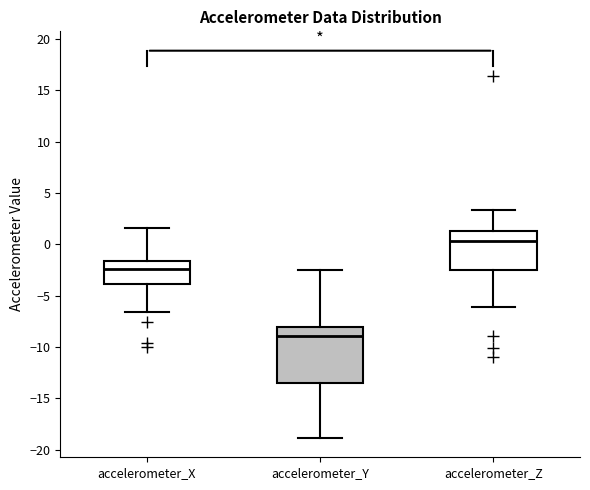

Comparing the boxes themselves (not the whiskers), which one is the tallest?

accelerometer_Y